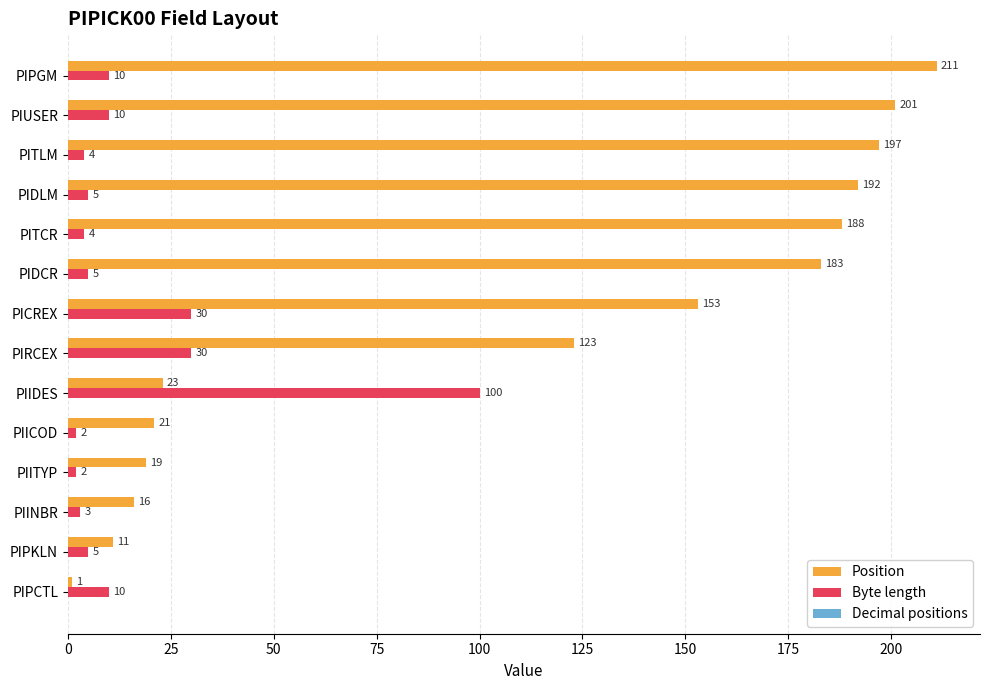

What is the difference between the second highest and minimum values in the Byte length series?

28